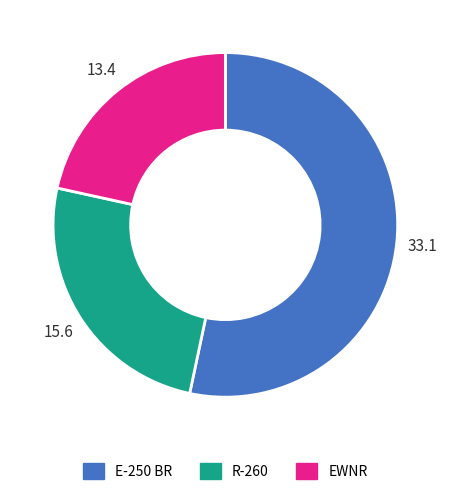

Rank the categories by value from highest to lowest.

E-250 BR, R-260, EWNR